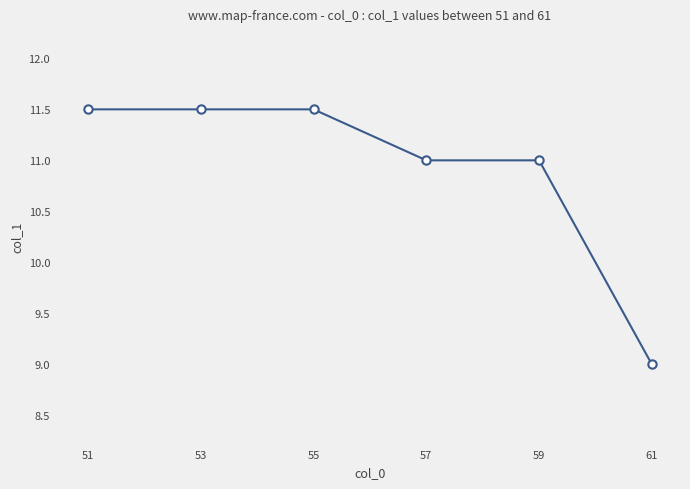

What is the smallest value displayed?

9.0